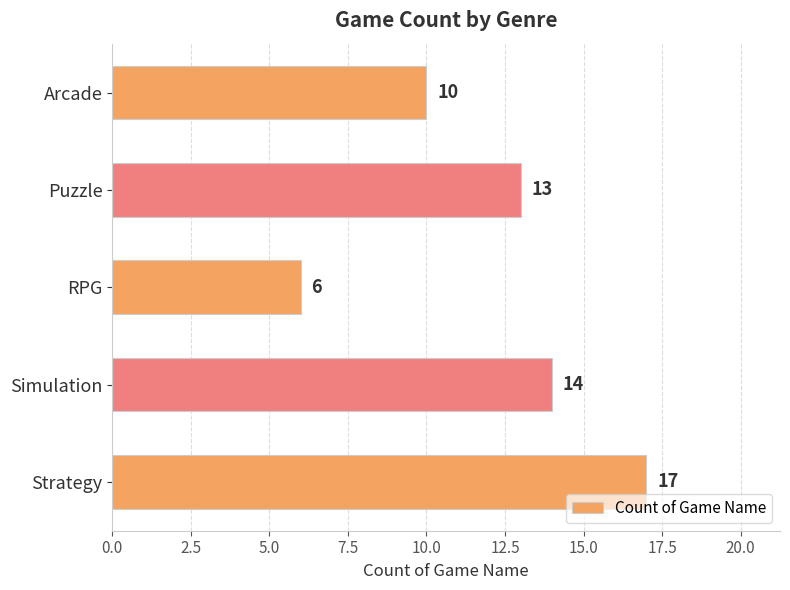

What is the sum of all values?

60